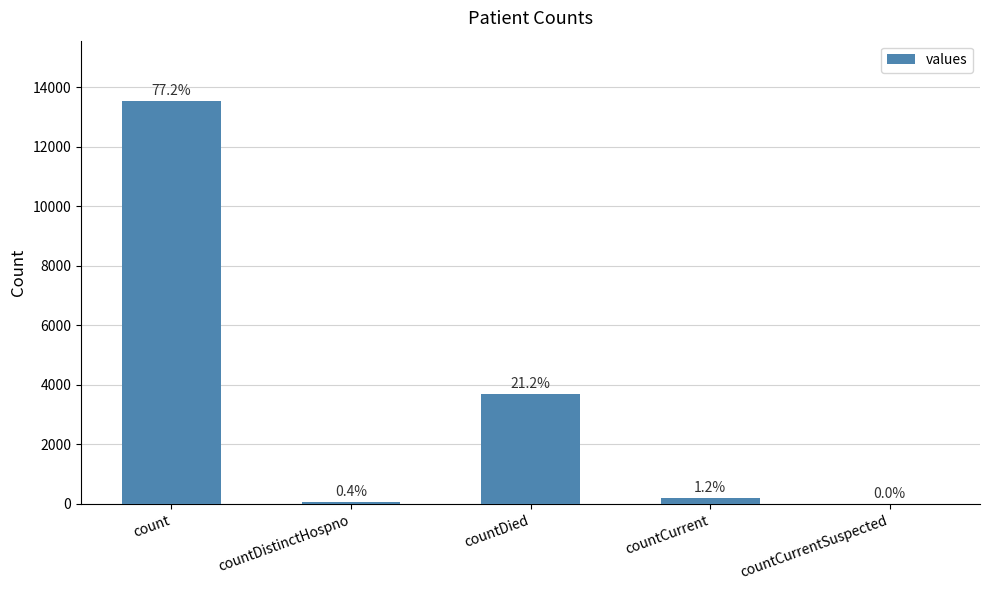

Reading left to right, list all the values displayed in this chart.

count=13532	countDistinctHospno=73	countDied=3708	countCurrent=213	countCurrentSuspected=0